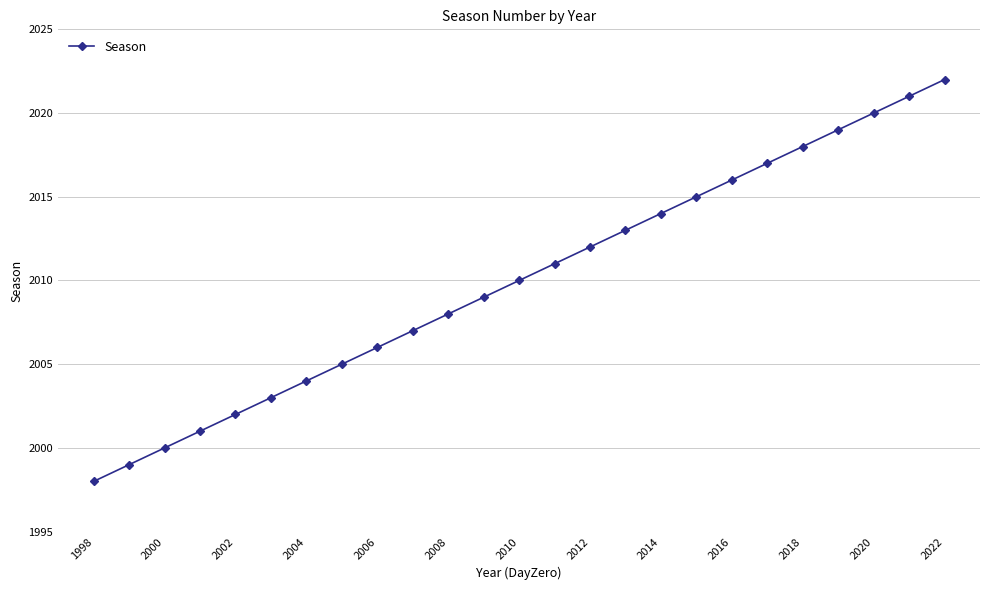

How many data points are less than 2010?

12